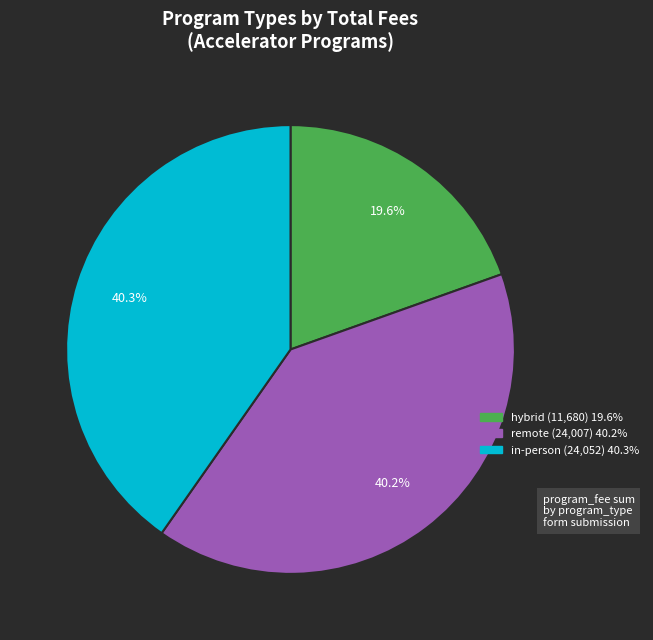

Count the number of slices in the pie.

3